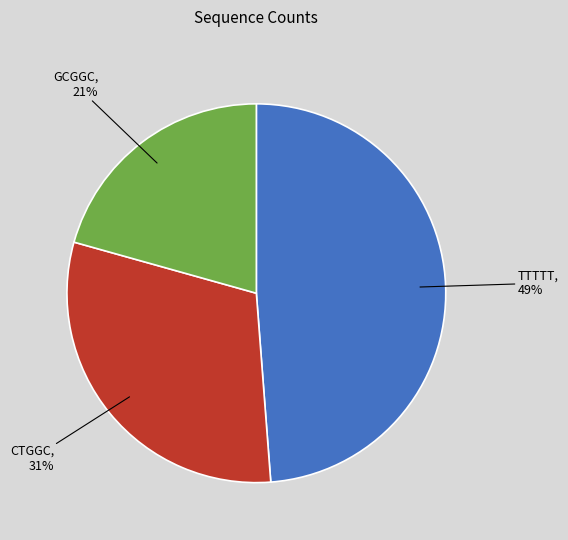

What is the smallest slice in the pie chart?

GCGGC